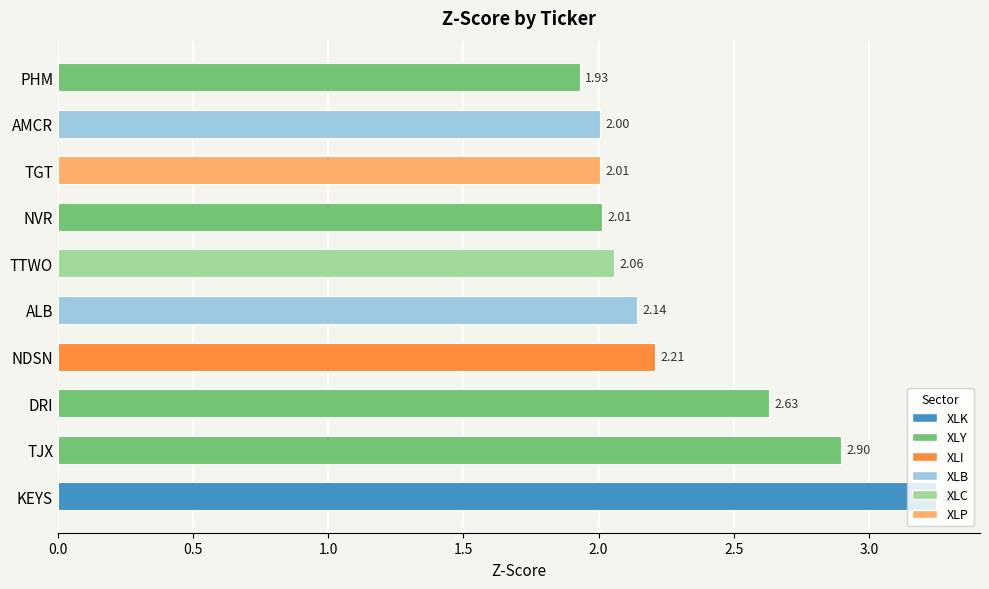

What is the sum of the values at TJX and NVR?

4.9